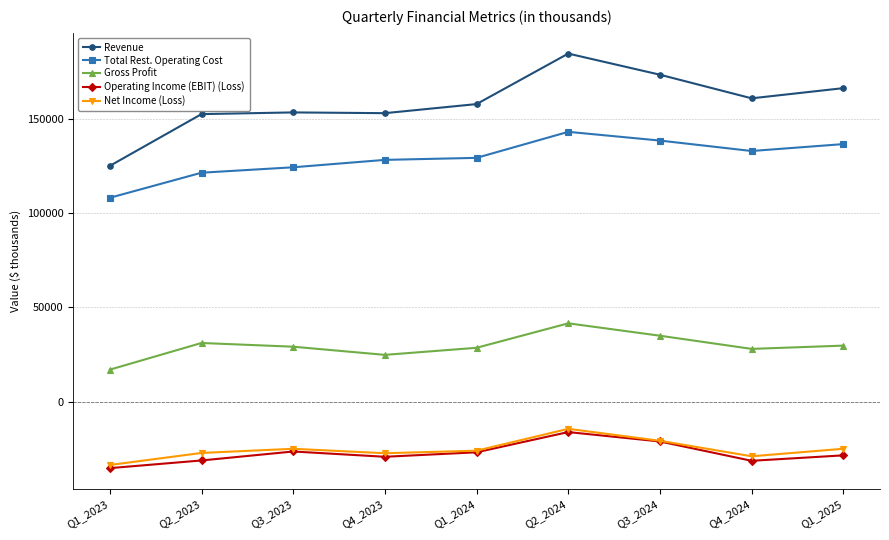

True or false: Gross Profit has more than 2 points higher than both neighbors.

False